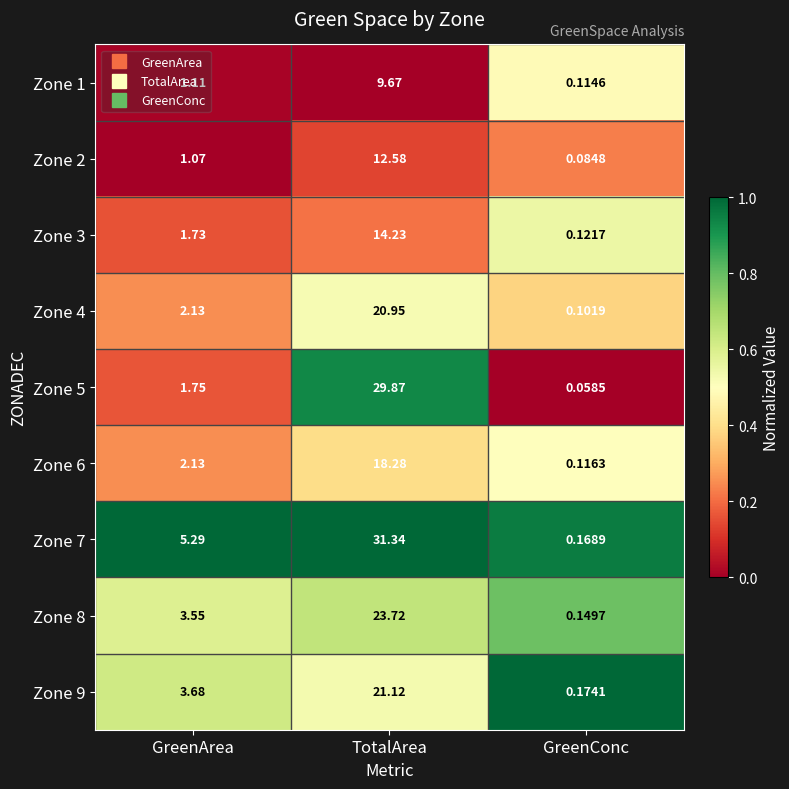

At which category is the sum across all series the highest?

TotalArea